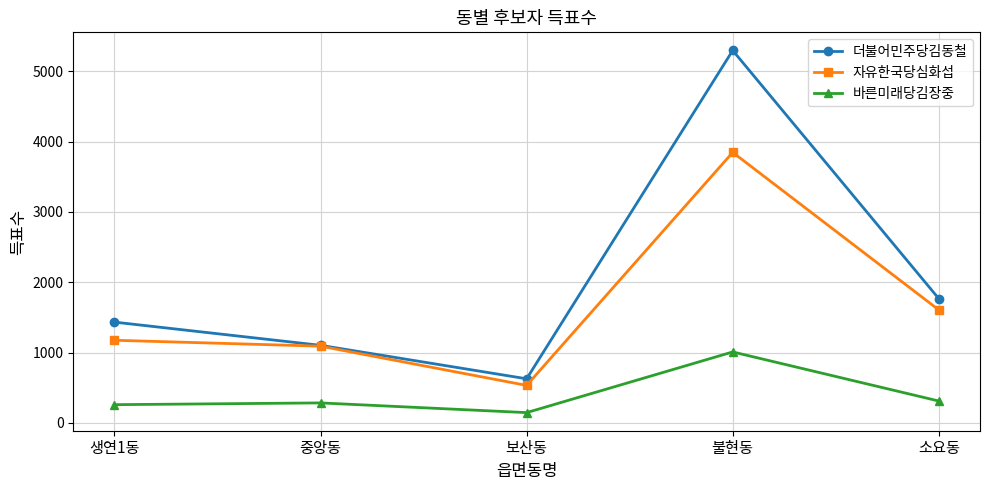

What is the value of the 바른미래당김장중 point at the 1st from the left?

259